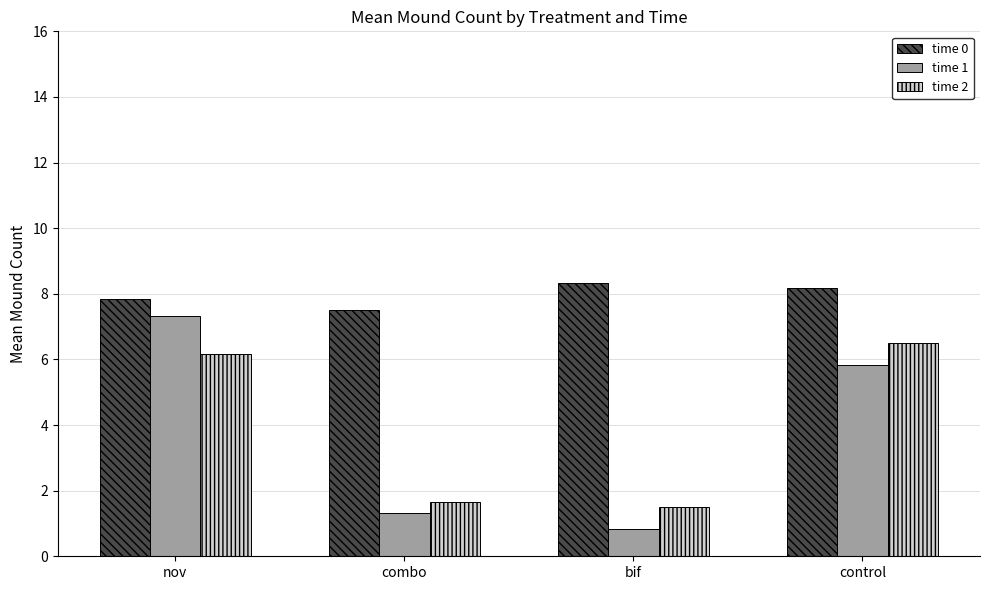

Reading left to right, what are all the values shown in this chart?

time 0: 7.8	7.5	8.3	8.2
time 1: 7.3	1.3	0.8	5.8
time 2: 6.2	1.7	1.5	6.5